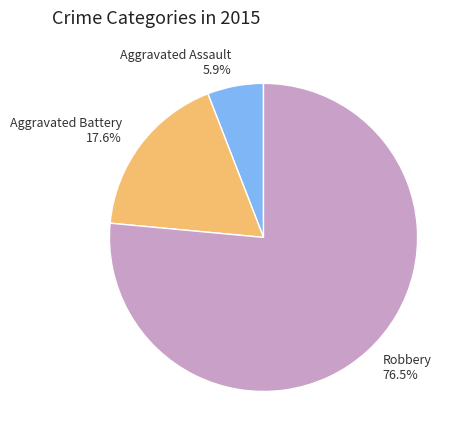

What is the total percentage of Aggravated Assault and Aggravated Battery?

23.5%